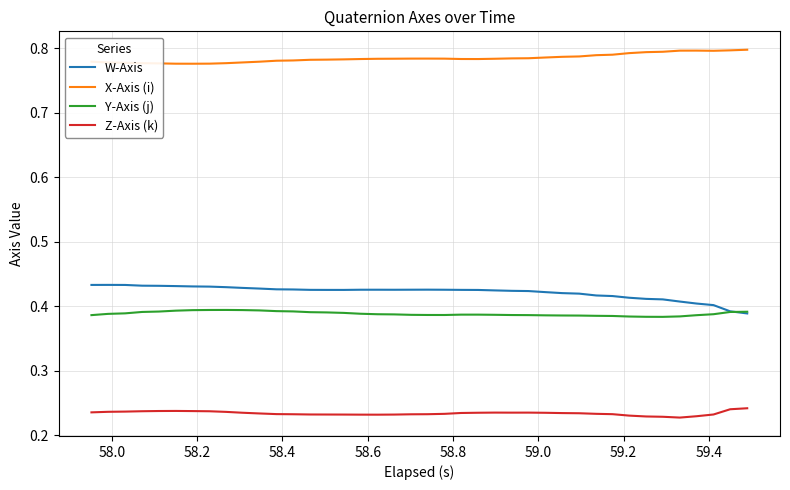

List the series in order of their peak value, highest first.

X-Axis (i), W-Axis, Y-Axis (j), Z-Axis (k)